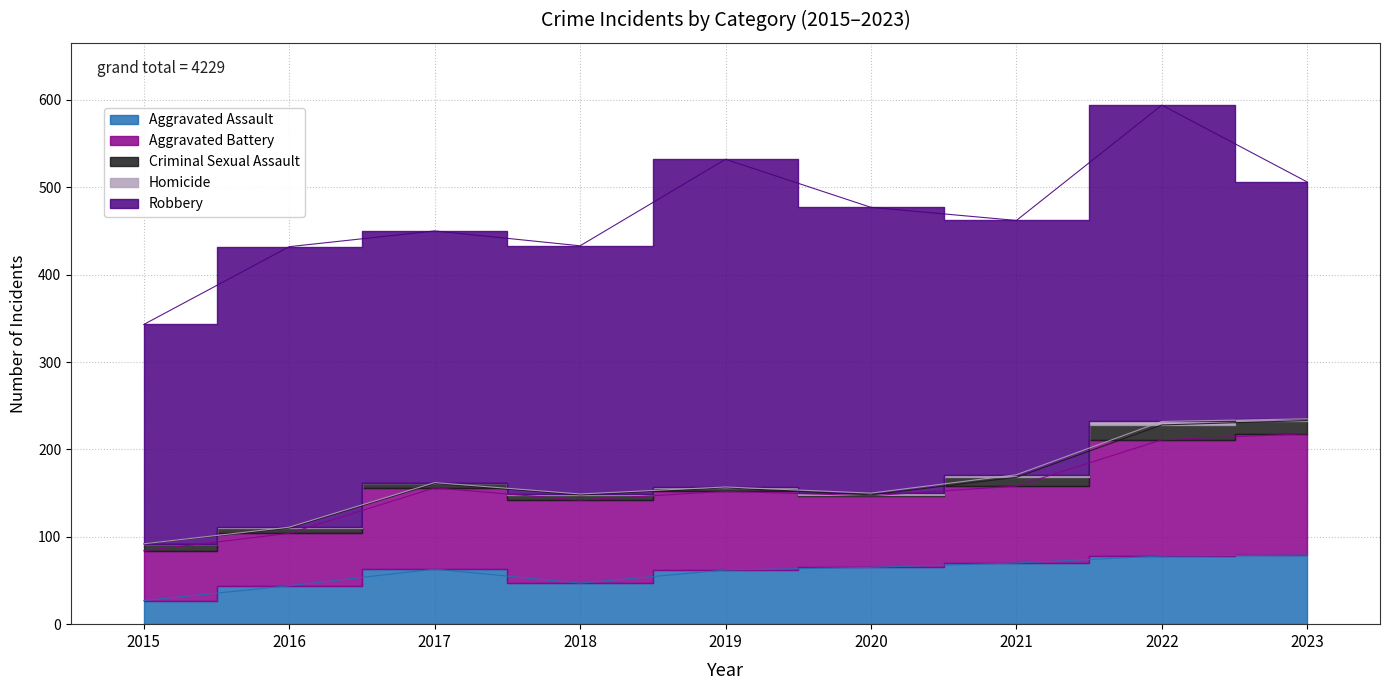

Does the chart have visible grid lines?

Yes